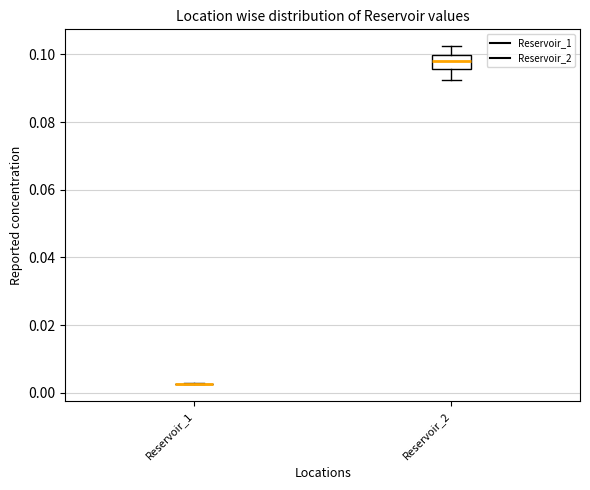

Reading left to right, read every box against the y-axis: the position of its median line, the range the box covers, and the ends of its whiskers. The values are not printed on the chart, so give them approximately, as read against the axis.

Reservoir_1: box collapsed to a line at 0.002, whiskers 0.002 to 0.002
Reservoir_2: median 0.098, box 0.096 to 0.100, whiskers 0.092 to 0.102